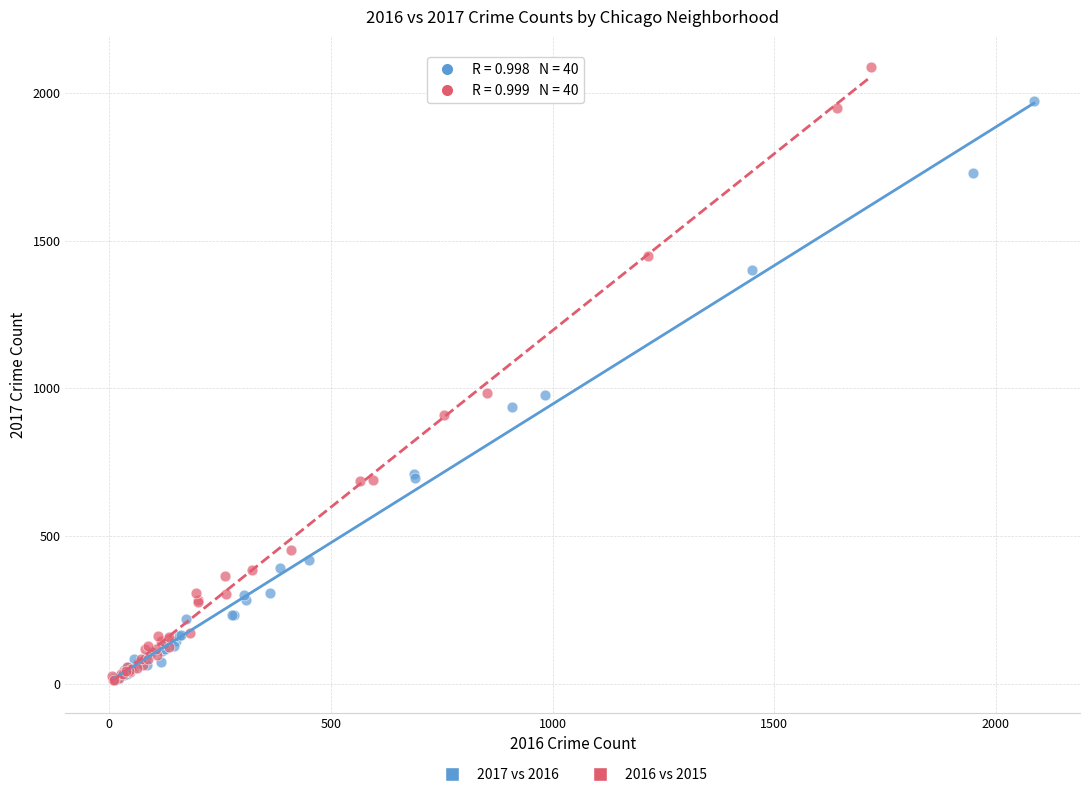

What are all the series names shown in the legend?

2017 vs 2016, 2016 vs 2015